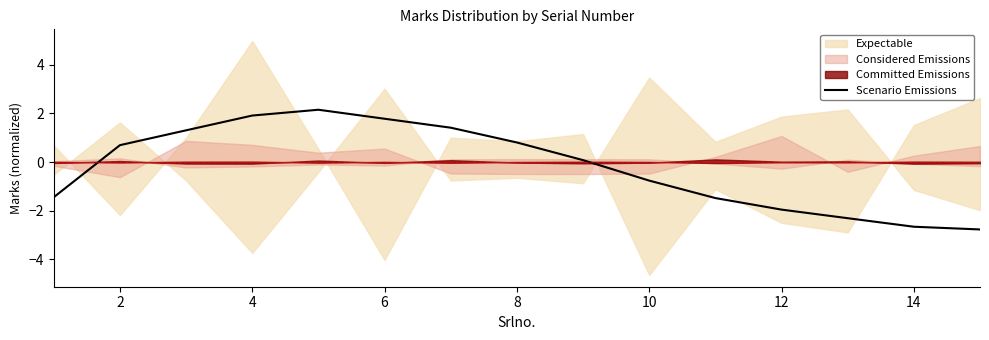

What is the lowest value of the Scenario Emissions series?

-2.8